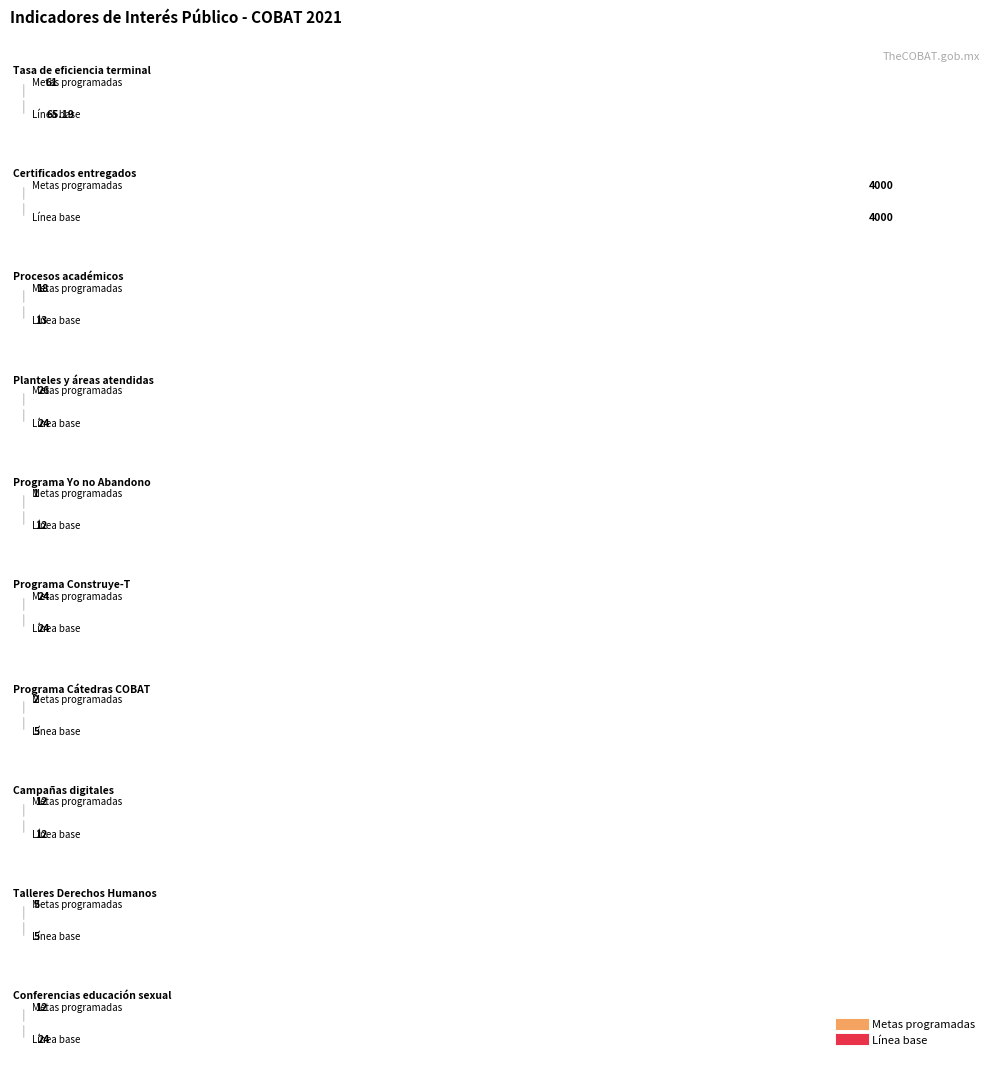

Which category has the highest value in the Línea base series?

Certificados entregados